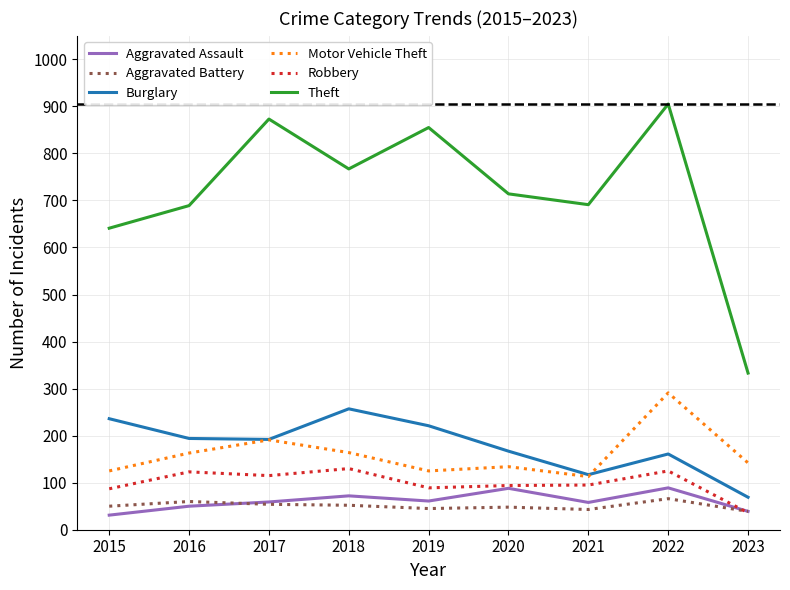

What is the difference between the Aggravated Assault values at 2022 and 2015?

58